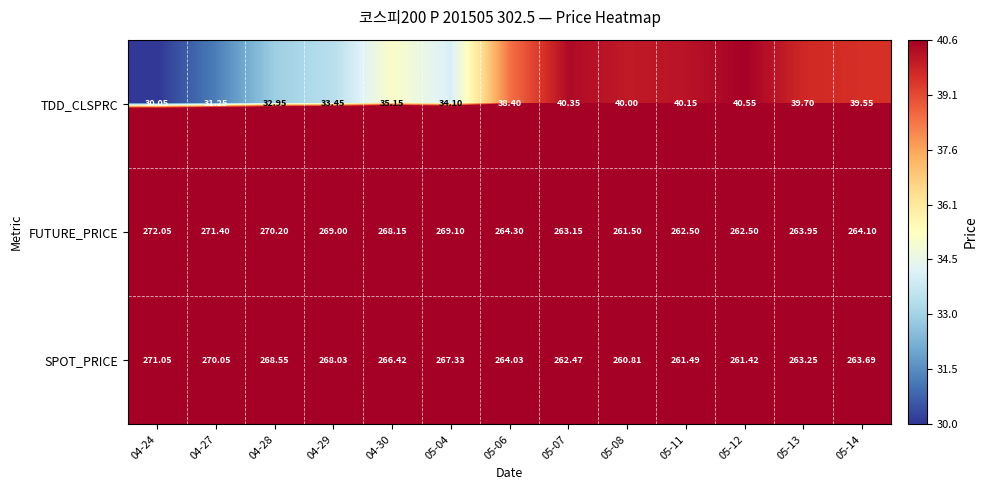

Which series has the largest range (max minus min)?

FUTURE_PRICE